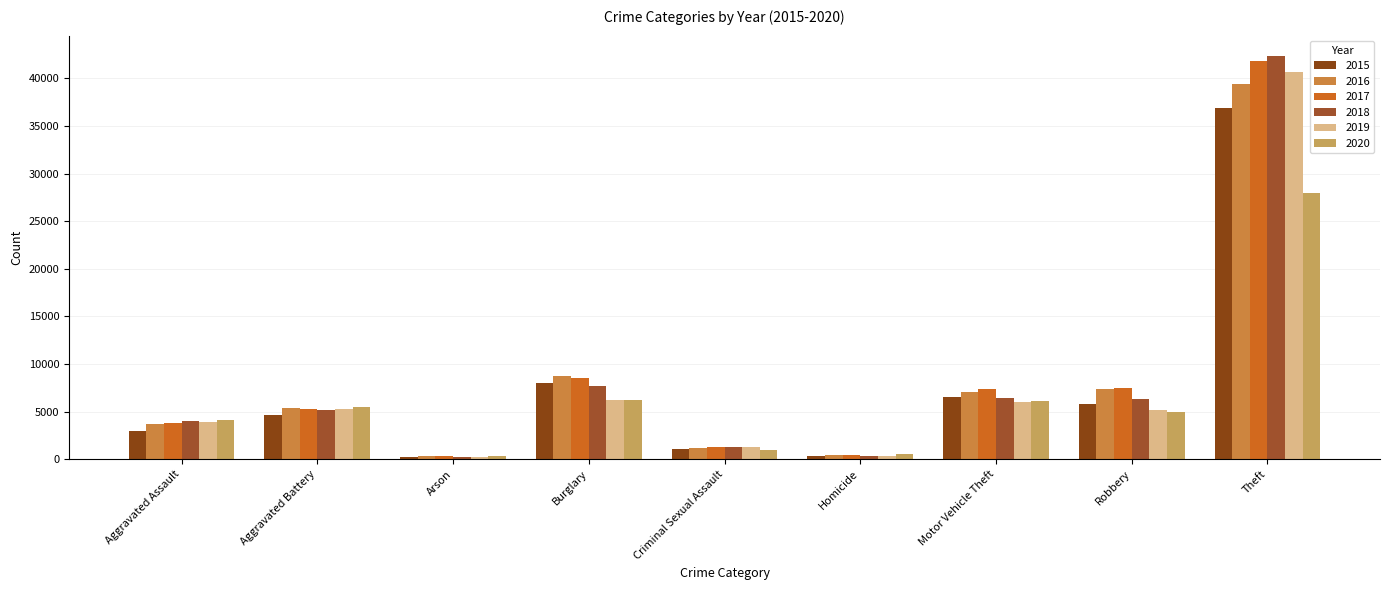

What is the difference between the highest and lowest values at Criminal Sexual Assault?

320